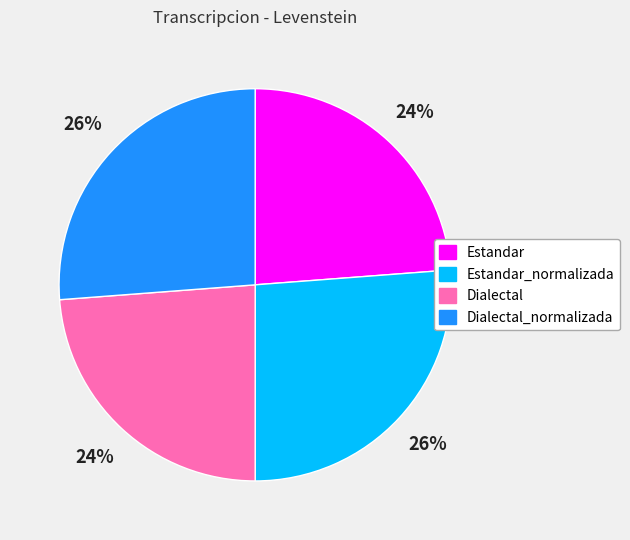

True or false: Estandar_normalizada accounts for 15% of the total.

False